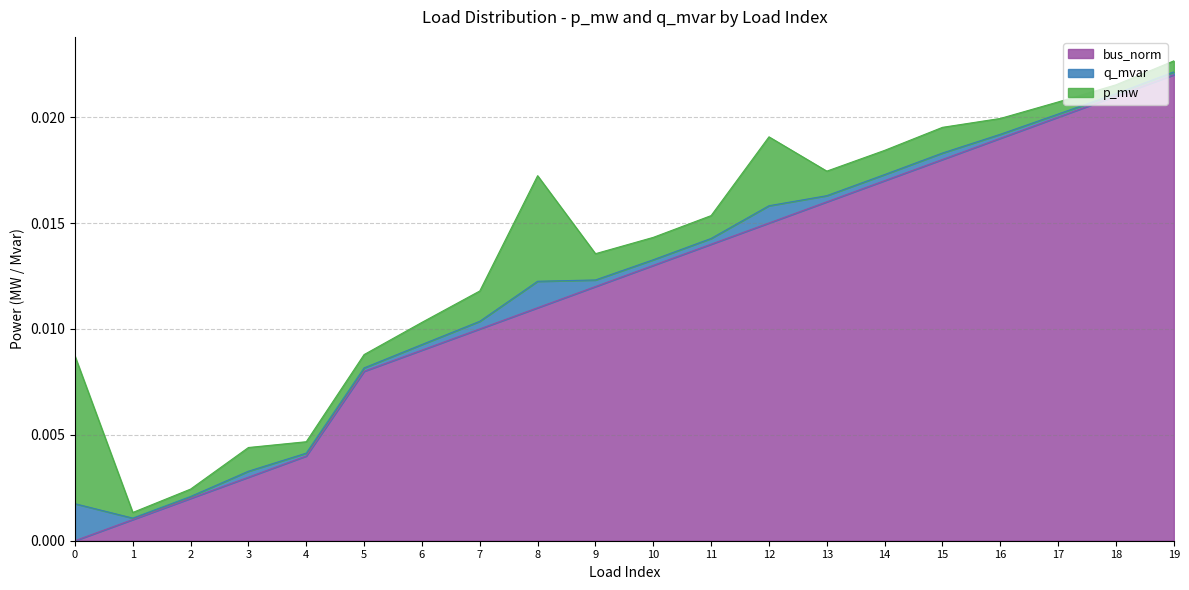

The p_mw series shows 0.0 at 17. True or false?

True